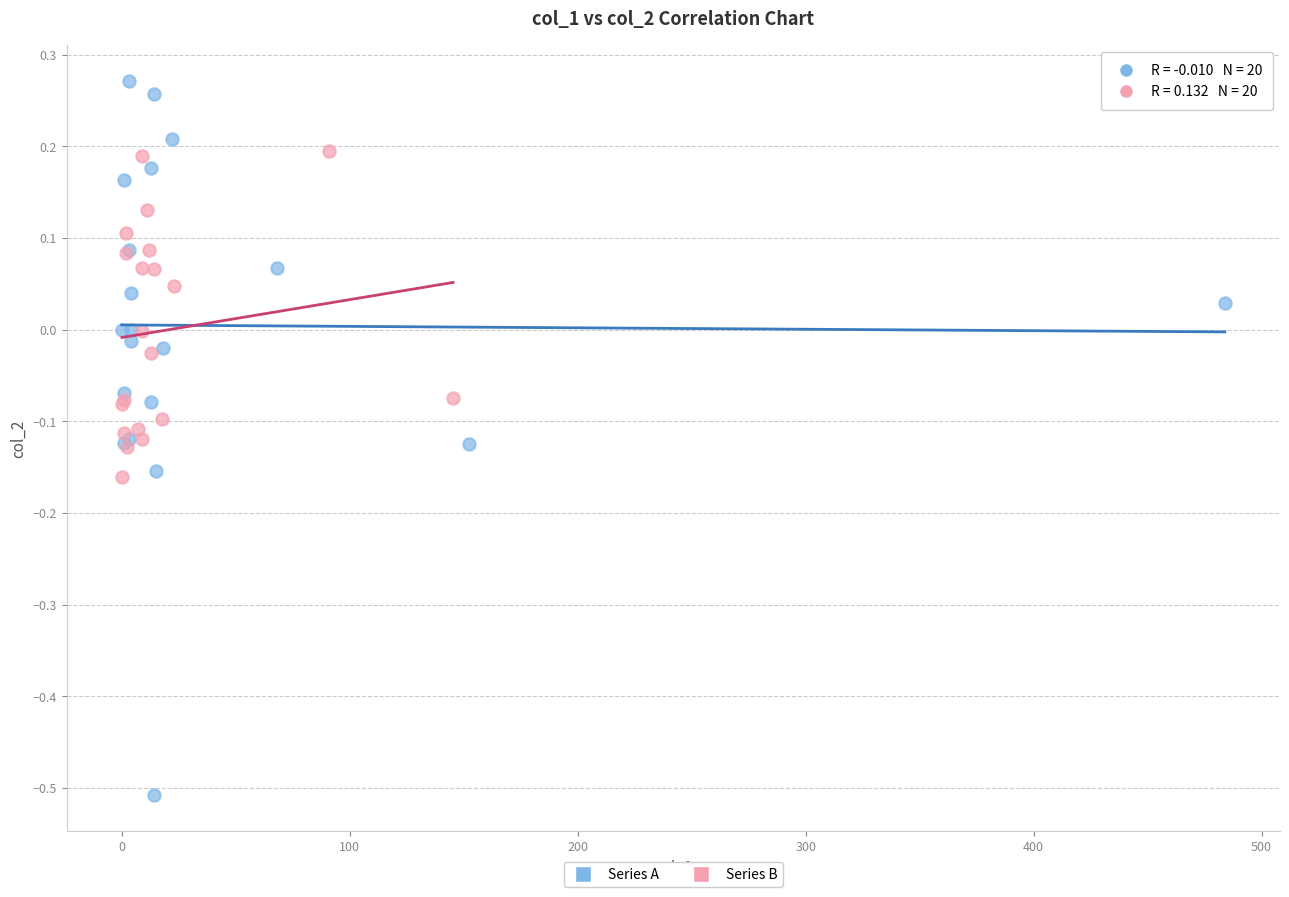

Which series contains the highest Y value?

Series A